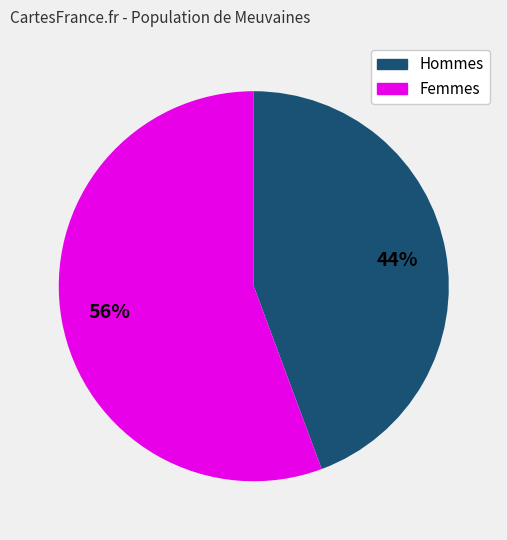

Does any single category account for the majority?

Yes